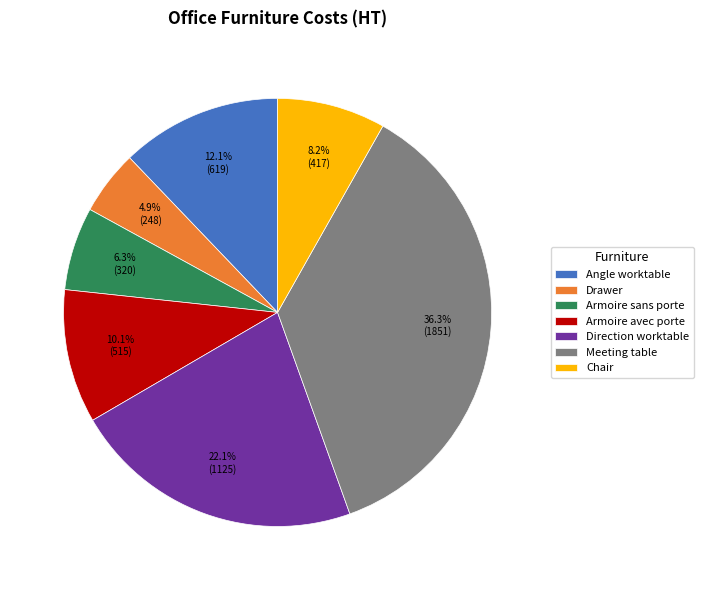

To the nearest percent, what is the difference between the largest and smallest slice percentages?

31%